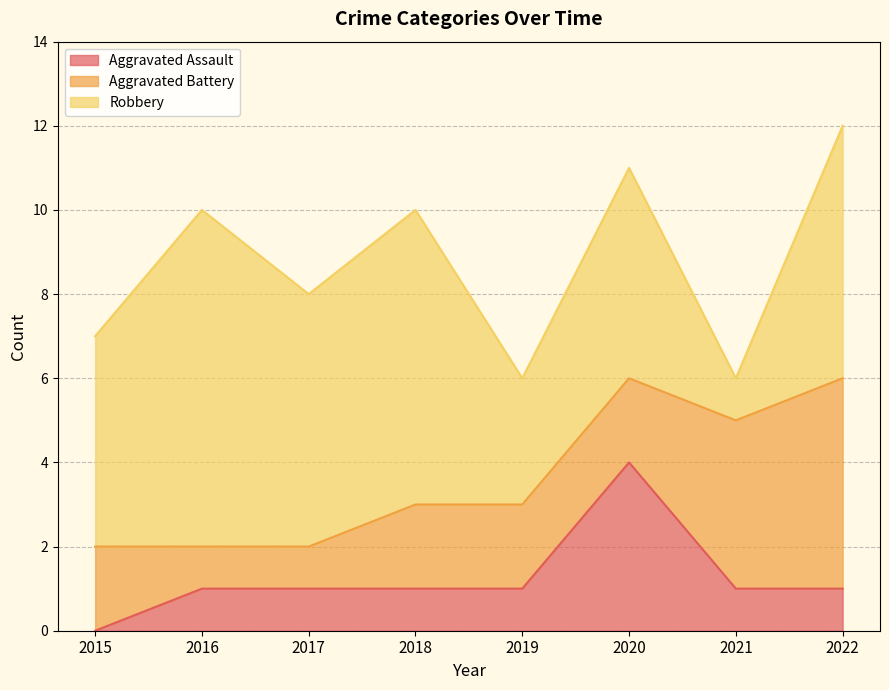

Rank the series by their average value, from highest to lowest.

Robbery, Aggravated Battery, Aggravated Assault